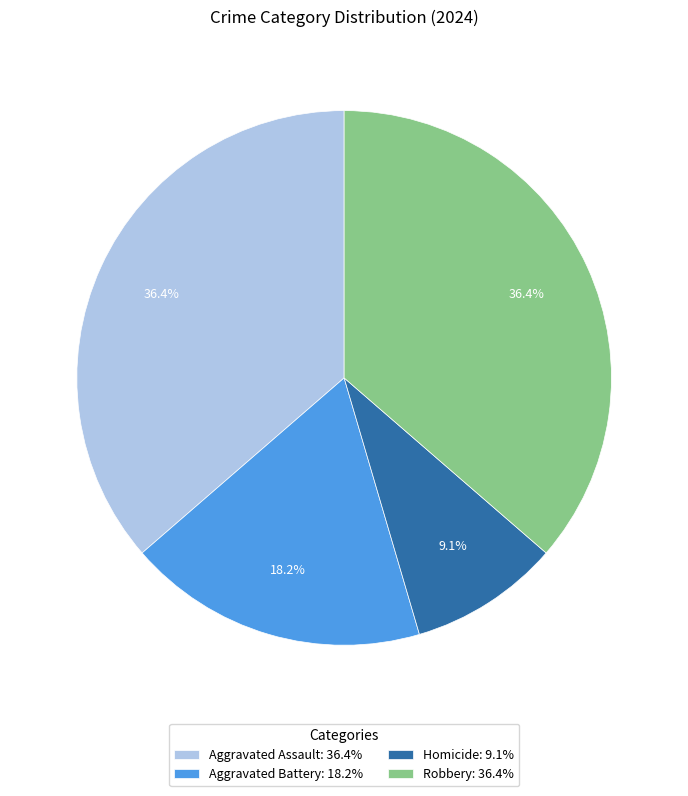

To the nearest percent, what percentage of the pie is Robbery?

36%